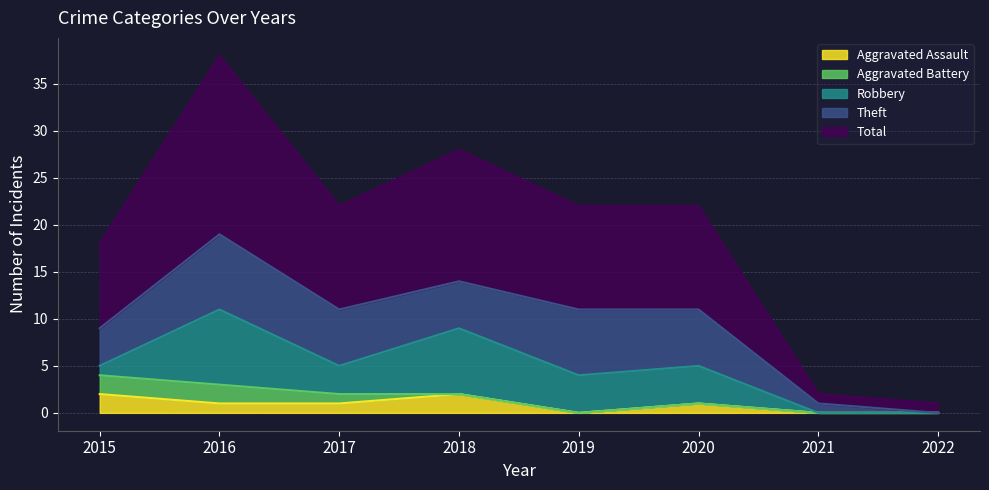

What is the value of the Total point at the 3rd from the left?

11